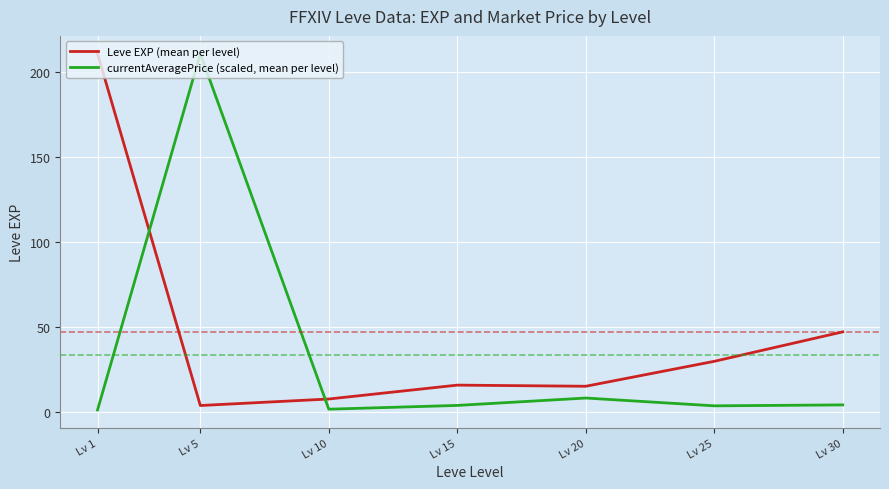

What is the difference between the maximum and minimum values in the Leve EXP (mean per level) series?

207.0